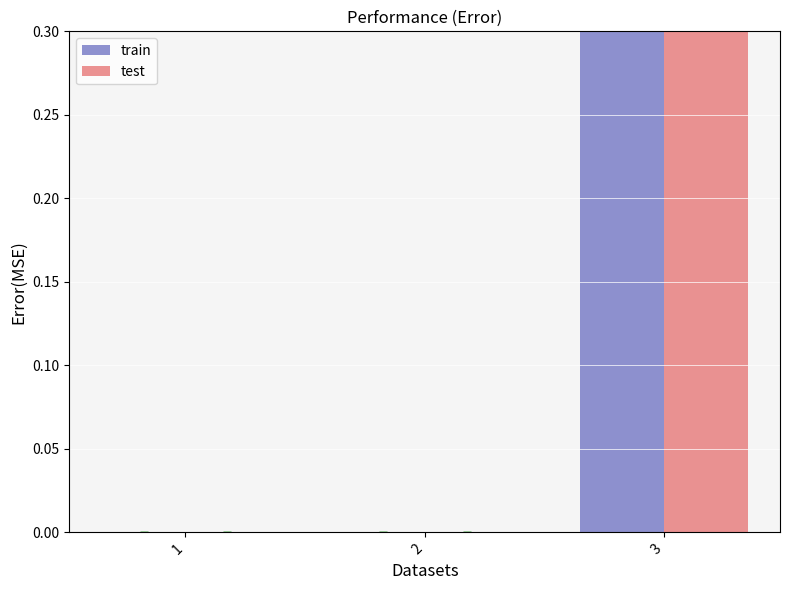

What are all the series names shown in the legend?

train, test